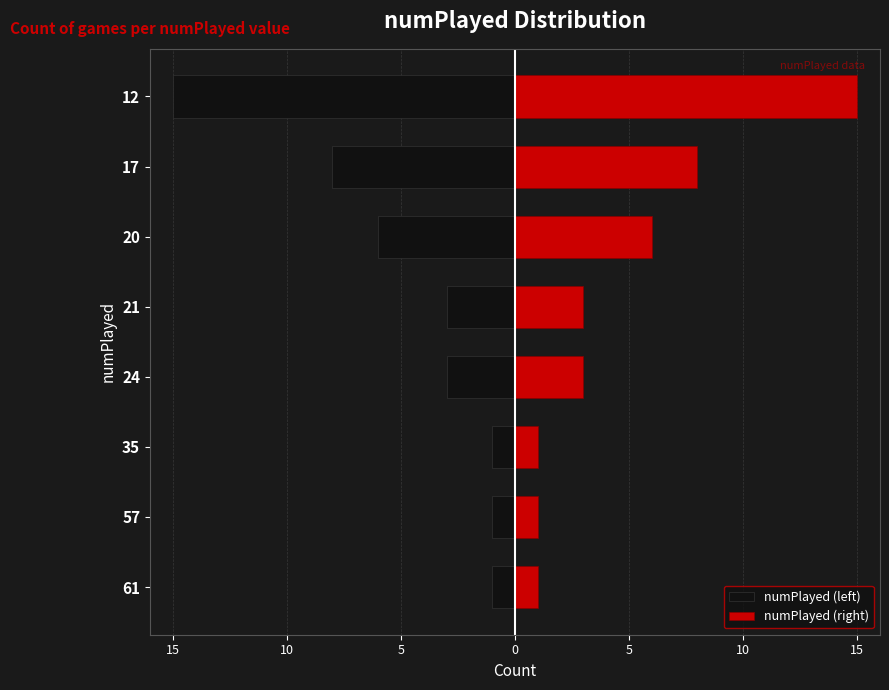

At how many categories does at least one series exceed -2?

8